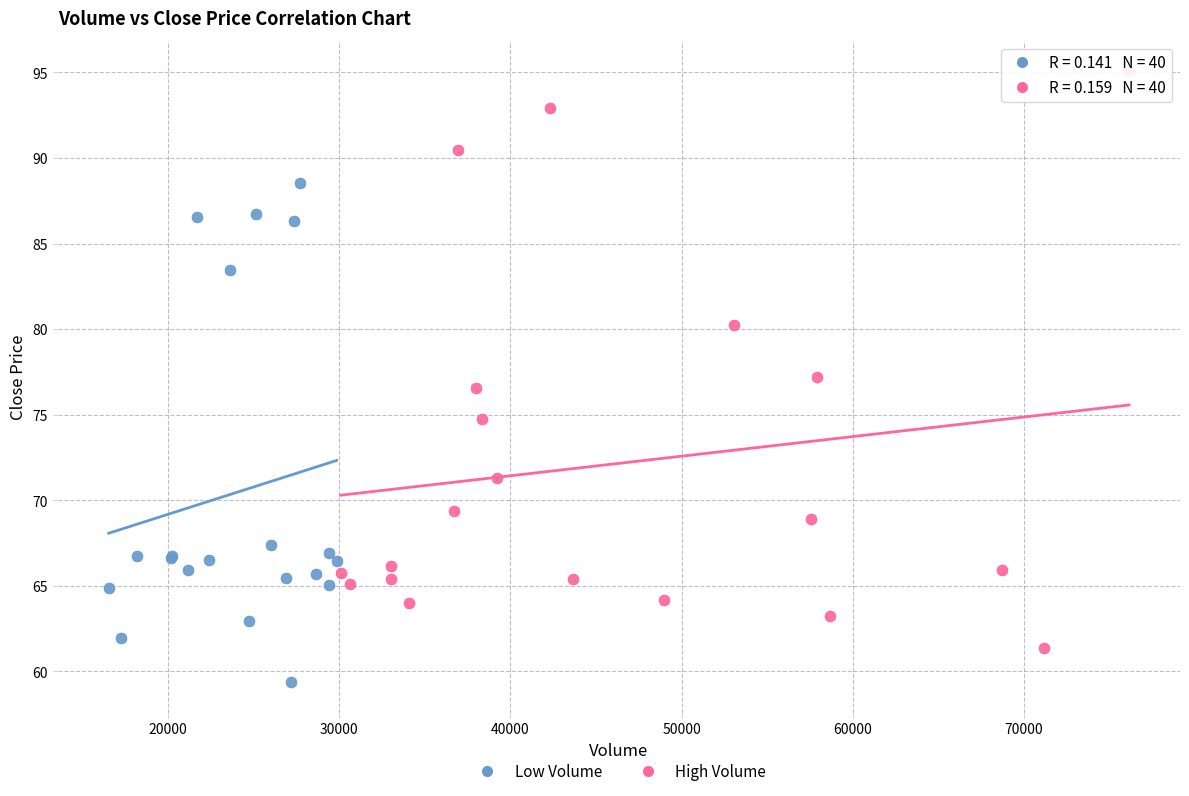

Which series reaches the minimum Y coordinate?

Low Volume